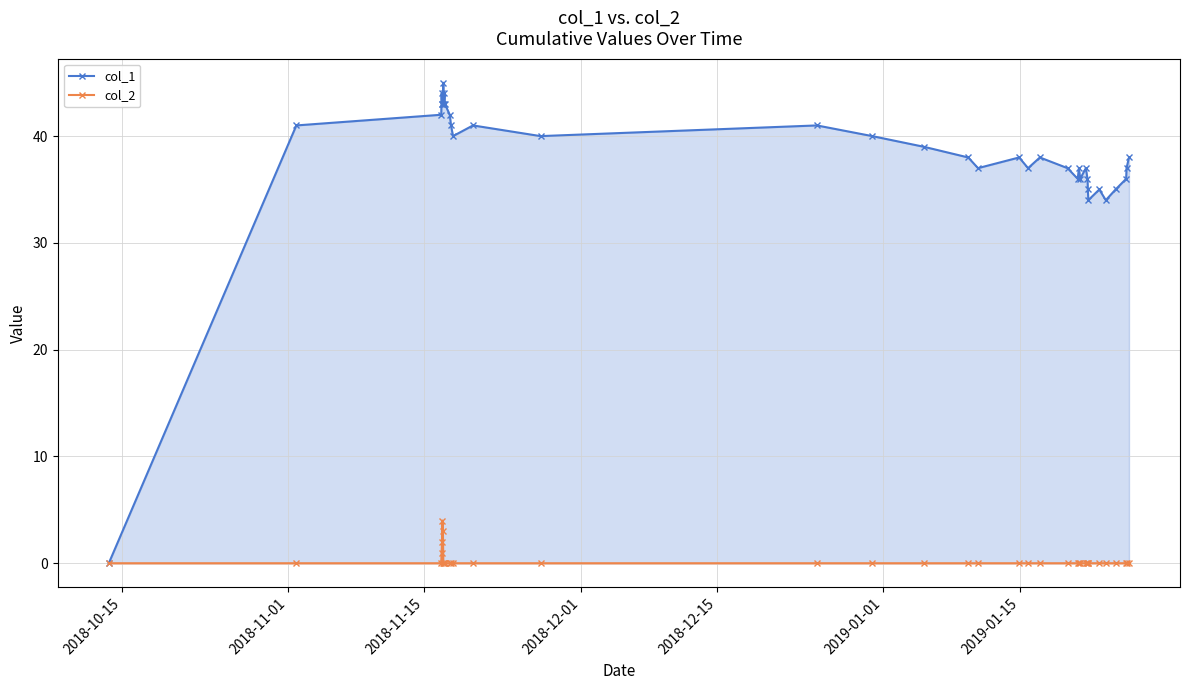

True or false: col_2 and col_1 cross at least once.

False